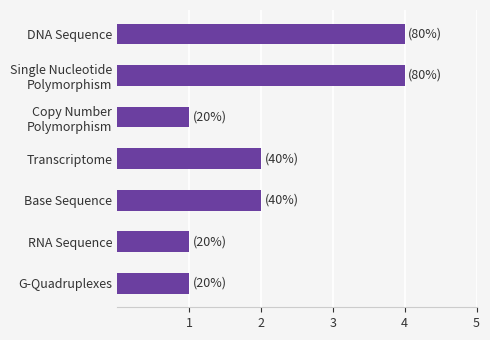

What is the maximum value shown in the chart?

4